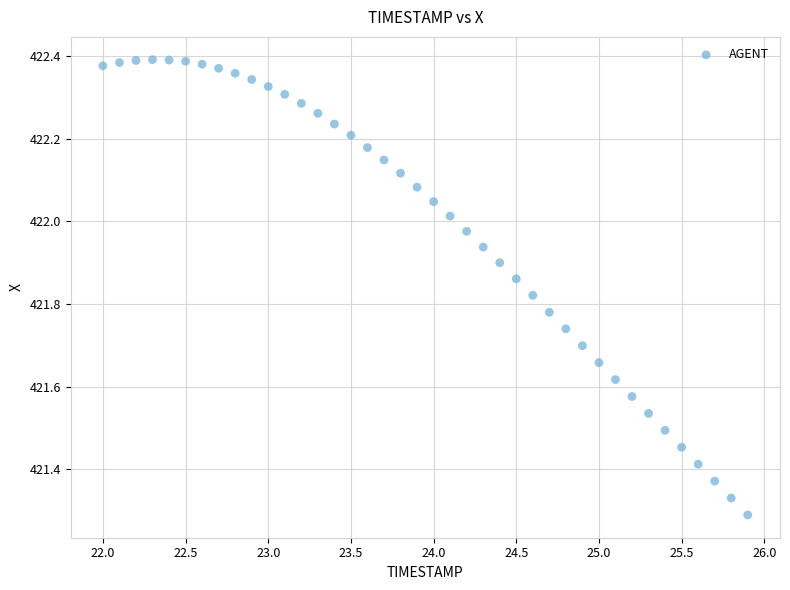

What is the range of X values (max minus min)?

3.9